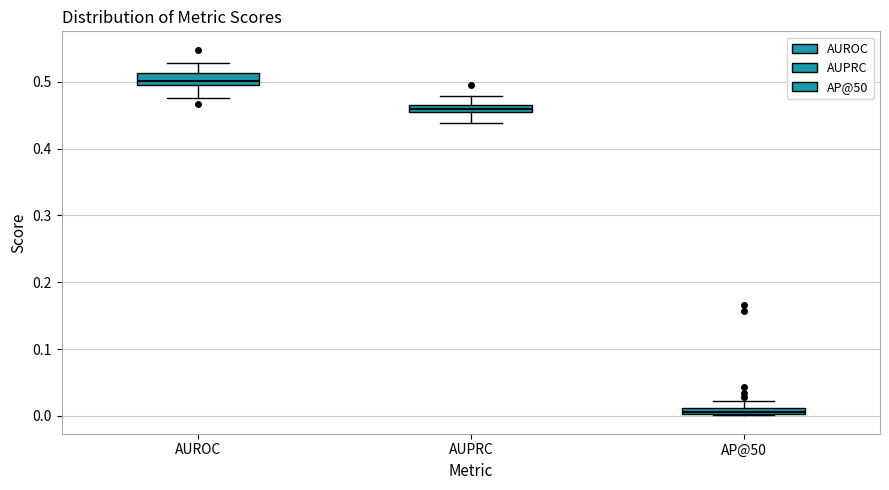

Which box has the lowest median line?

AP@50